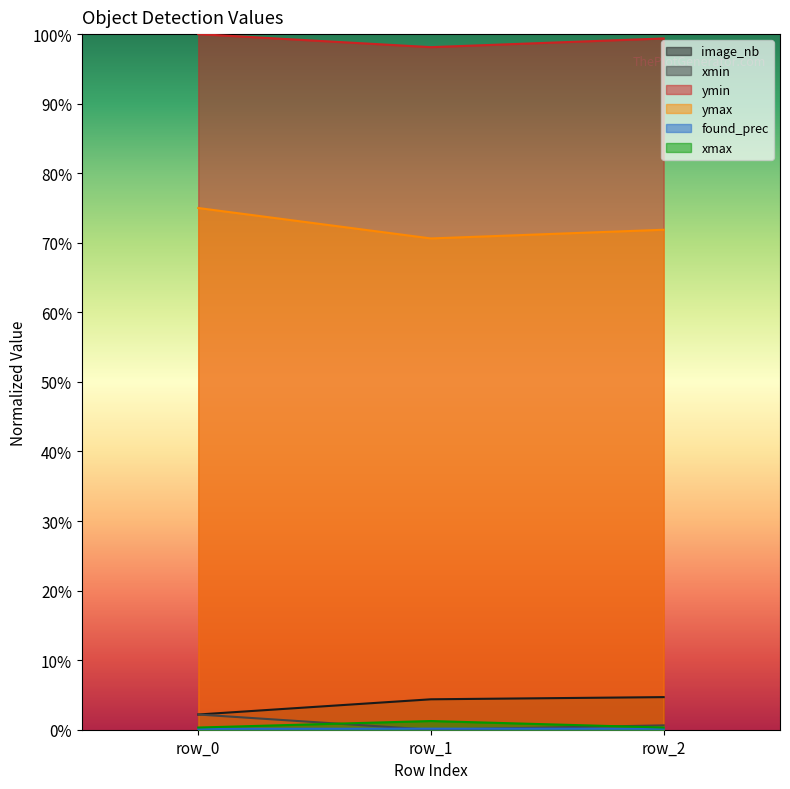

What is the total value across all series at row_0?

1.8